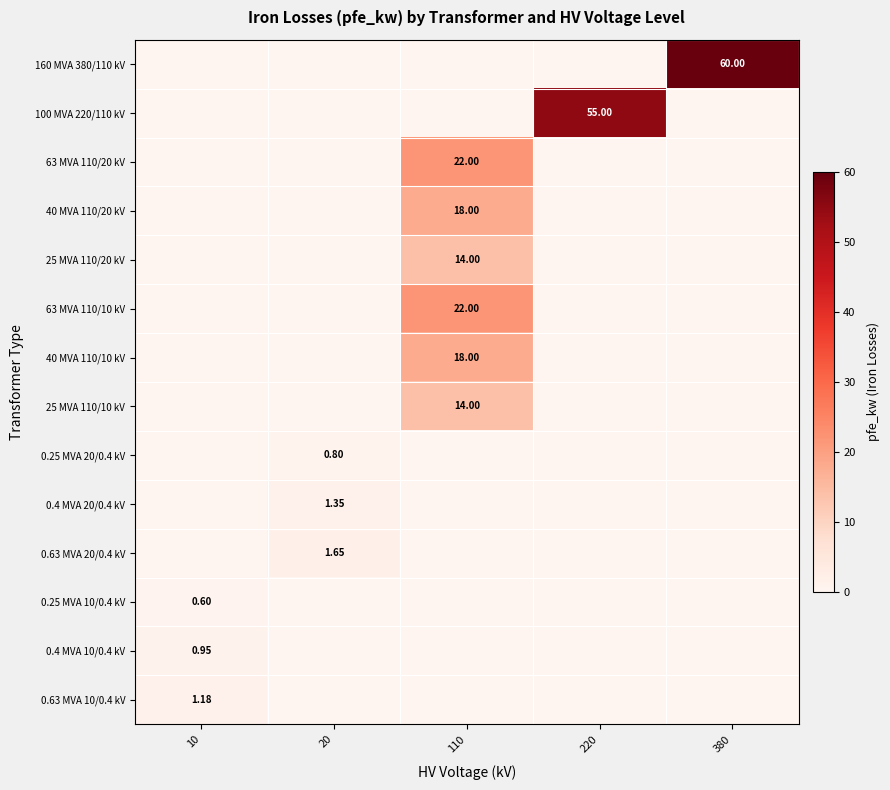

At how many categories does at least one series exceed 38?

2